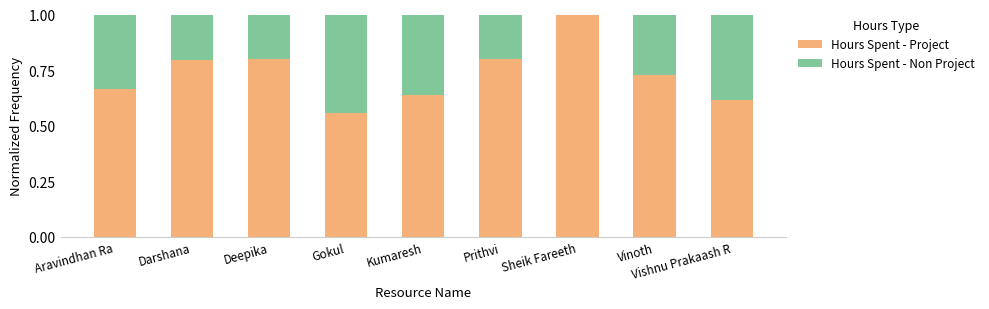

What is the total value across all series at Sheik Fareeth?

1.0